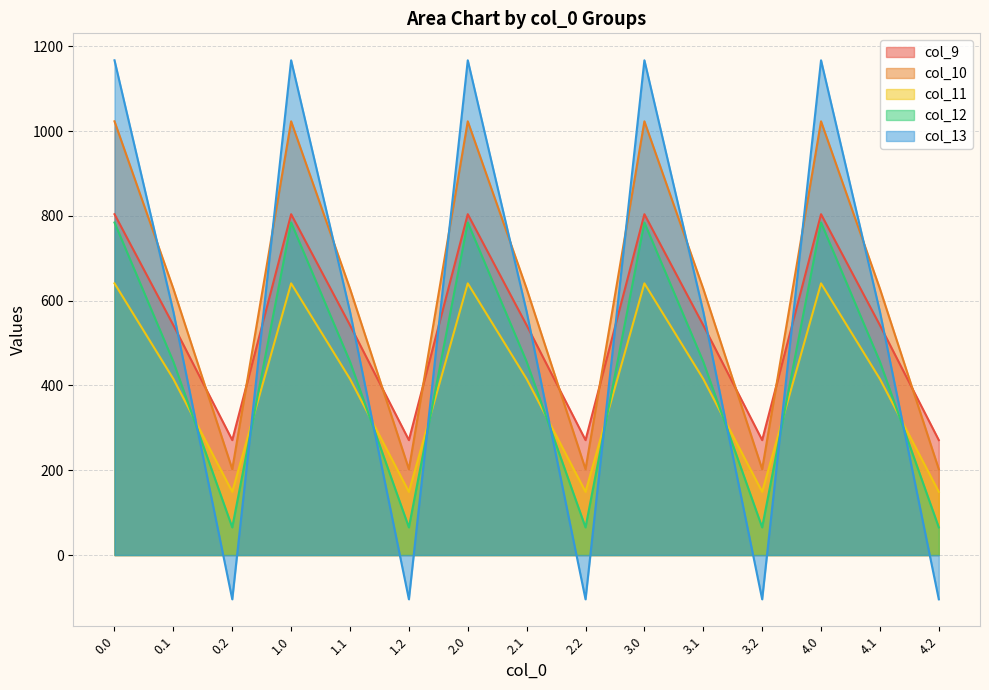

Reading left to right, list all the values displayed in this chart.

col_9: 804.0	542.1	271.1	804.0	542.1	271.1	804.0	542.1	271.1	804.0	542.1	271.1	804.0	542.1	271.1
col_10: 1023.2	628.1	202.5	1023.2	628.1	202.5	1023.2	628.1	202.5	1023.2	628.1	202.5	1023.2	628.1	202.5
col_11: 640.9	415.4	149.1	640.9	415.4	149.1	640.9	415.4	149.1	640.9	415.4	149.1	640.9	415.4	149.1
col_12: 784.4	456.1	65.2	784.4	456.1	65.2	784.4	456.1	65.2	784.4	456.1	65.2	784.4	456.1	65.2
col_13: 1167.2	574.0	-104.4	1167.2	574.0	-104.4	1167.2	574.0	-104.4	1167.2	574.0	-104.4	1167.2	574.0	-104.4